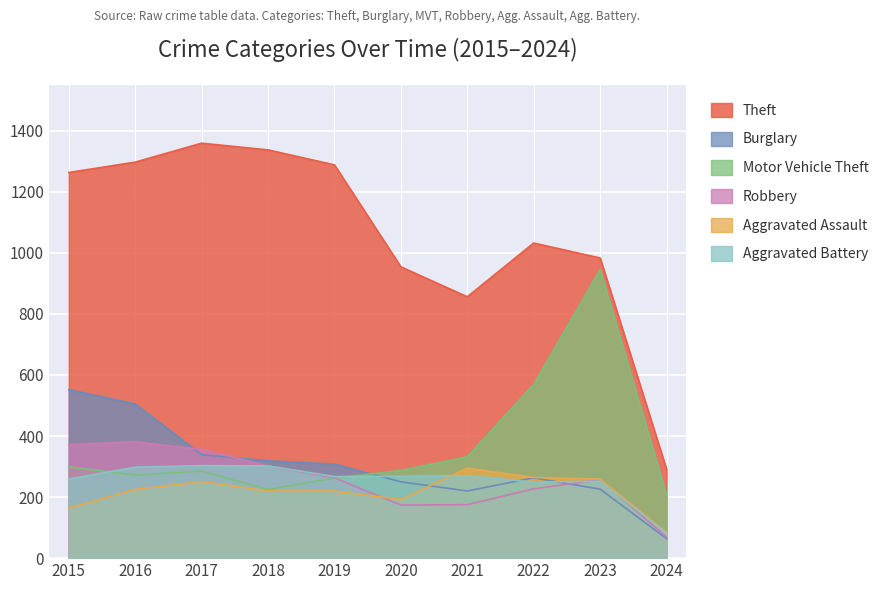

What is the value of the Burglary point at the 3rd from the left?

339